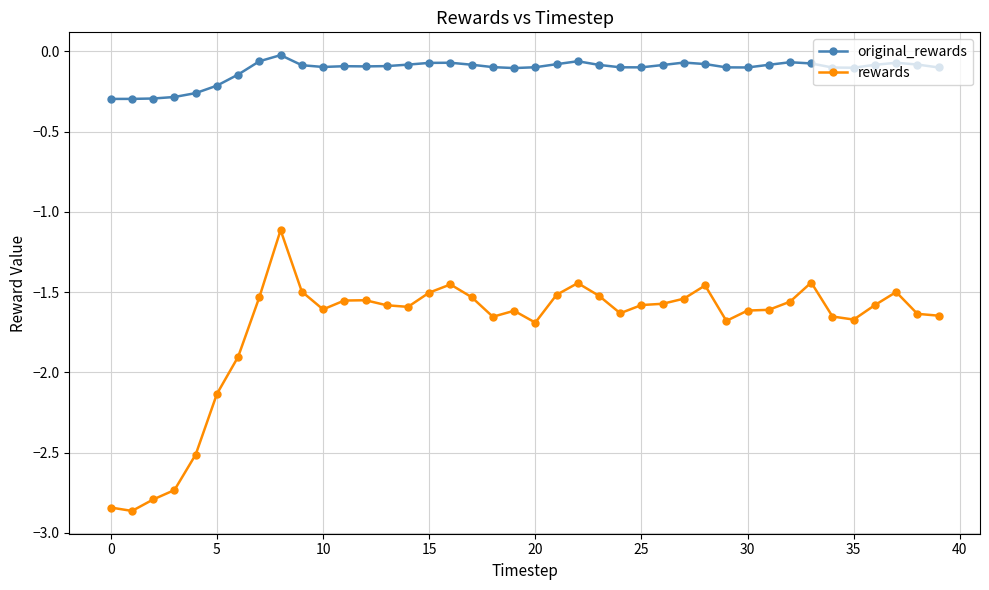

True or false: rewards and original_rewards cross at least once.

False